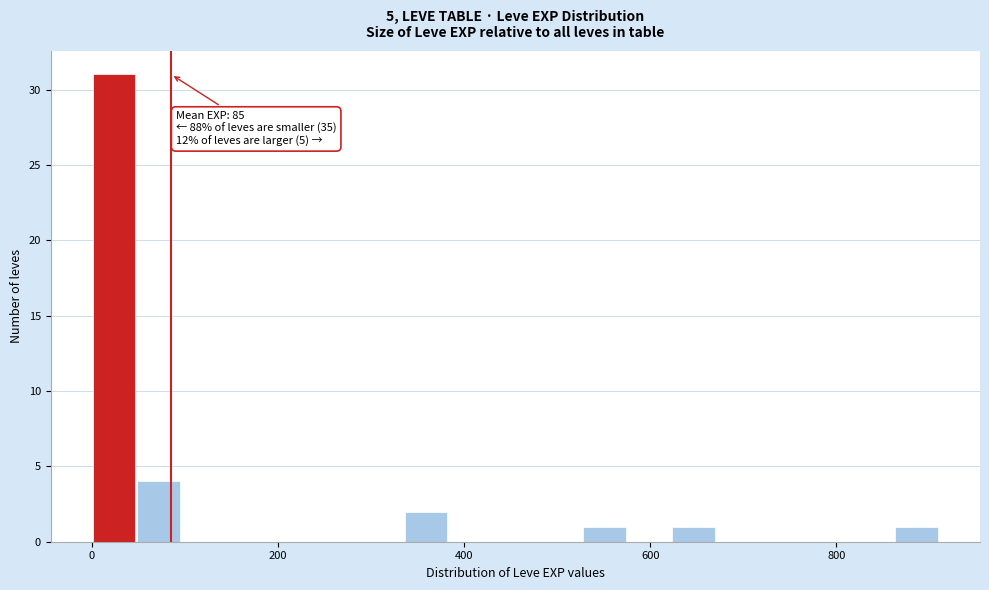

Read against the x-axis, roughly where is the centre of the tallest bar?

20